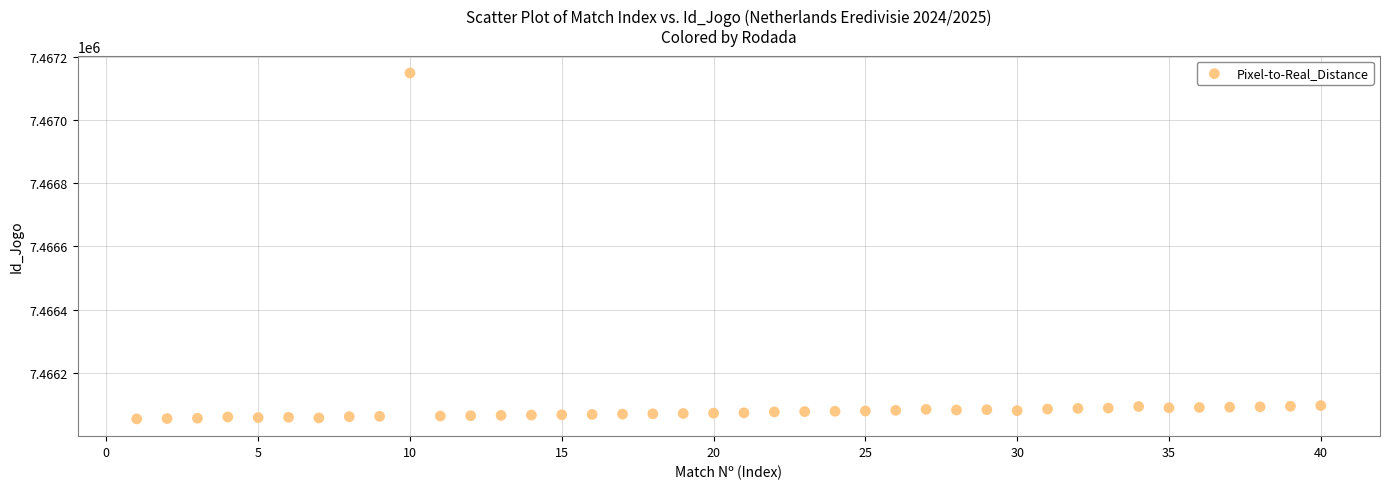

What is the range of Y values (max minus min)?

1093